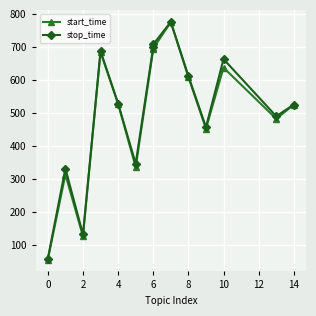

True or false: start_time and stop_time cross at least once.

False